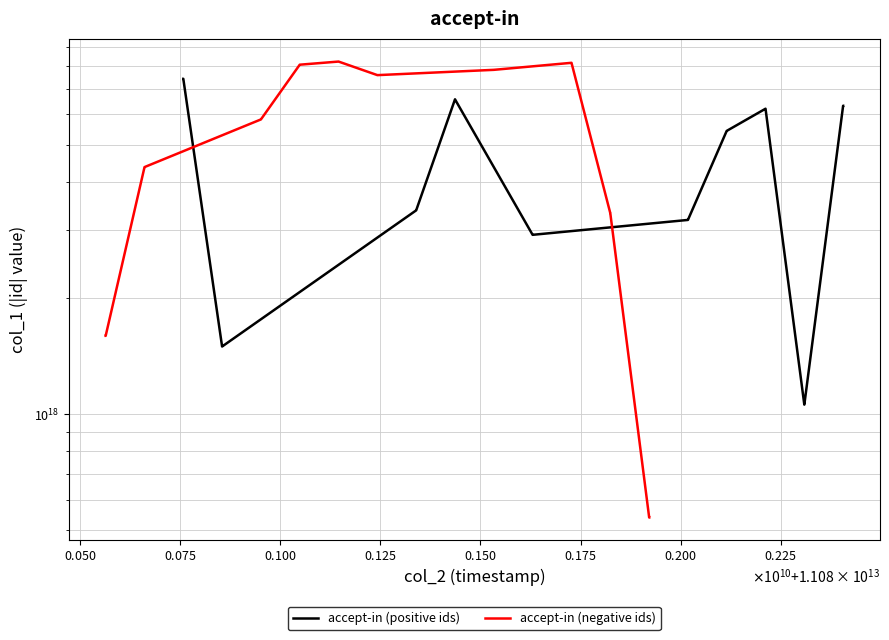

Which series has the largest total across all categories?

accept-in (negative ids)